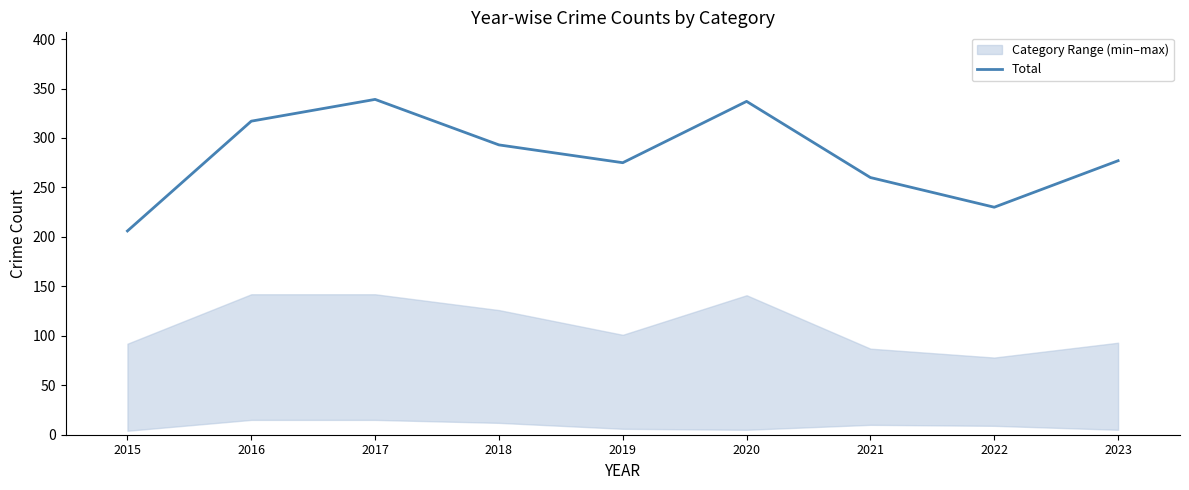

Which category has the lowest value across all series?

2015